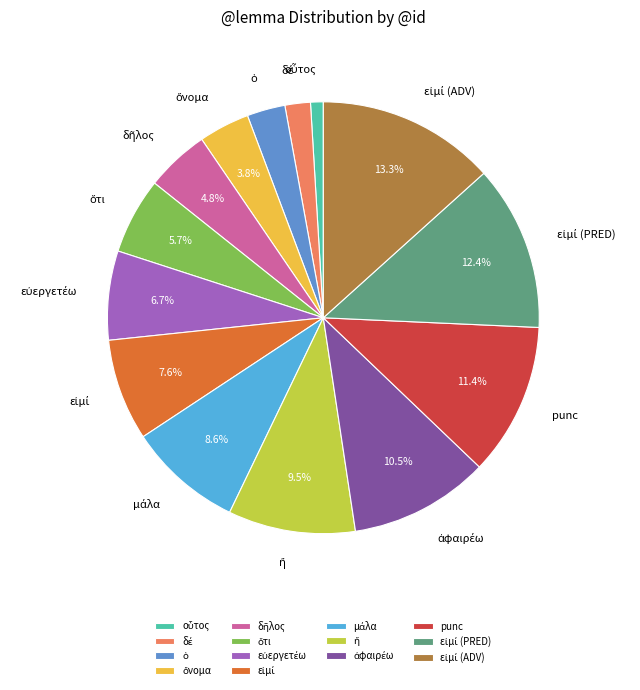

Does any single category account for the majority?

No